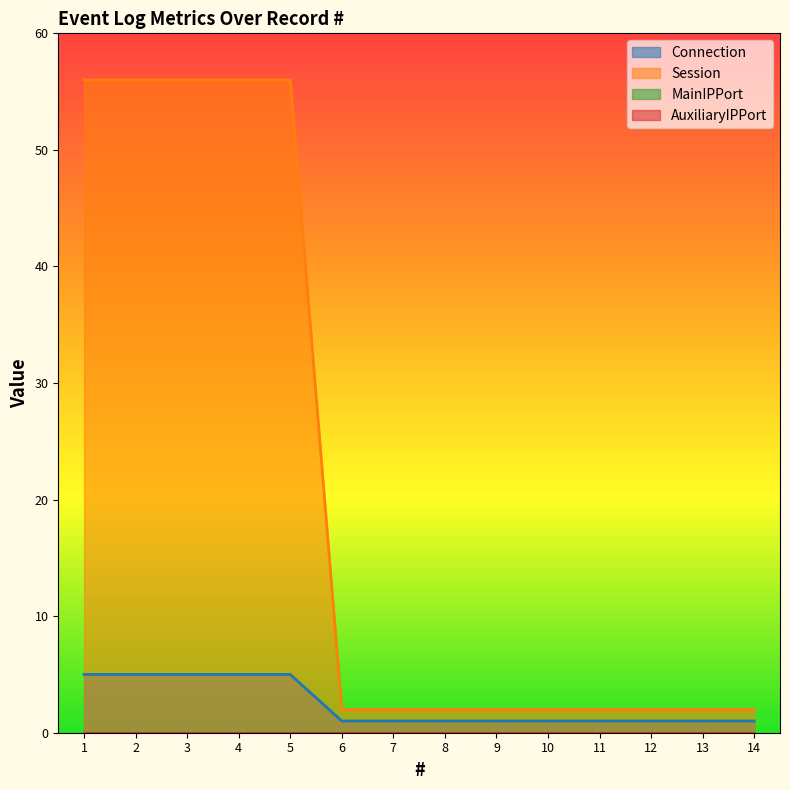

Reading left to right, what are all the values shown in this chart?

Connection: 5	5	5	5	5	1	1	1	1	1	1	1	1	1
Session: 56	56	56	56	56	2	2	2	2	2	2	2	2	2